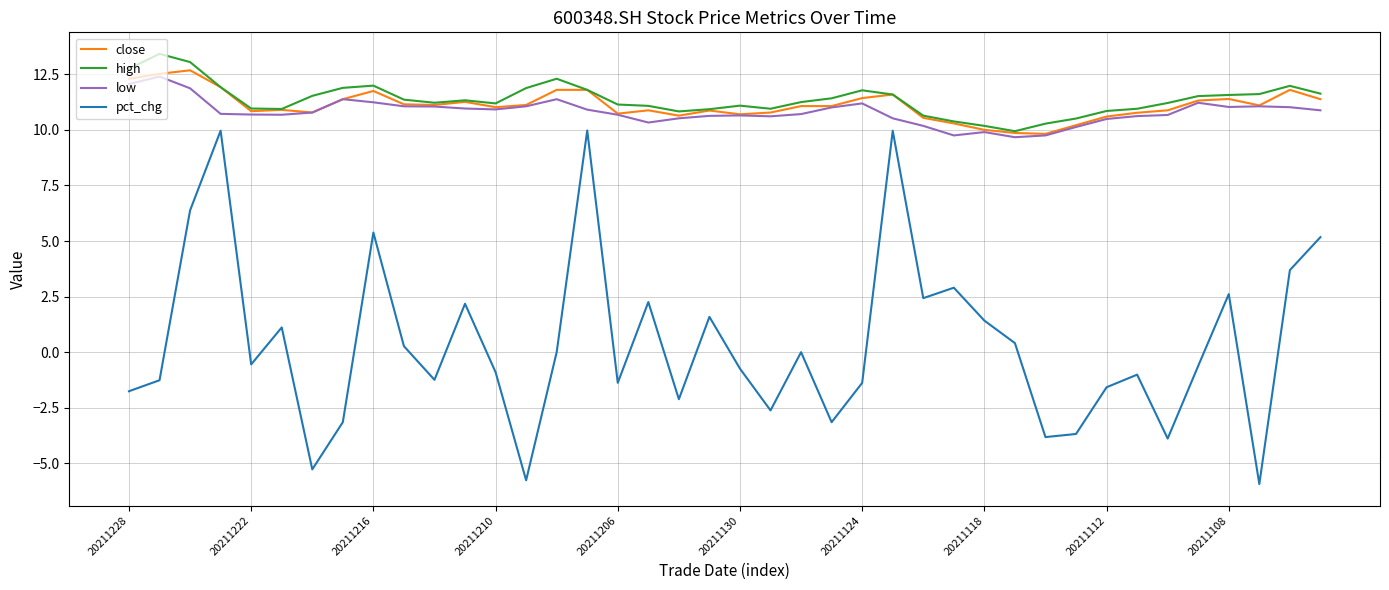

Which series has the widest spread of values?

pct_chg